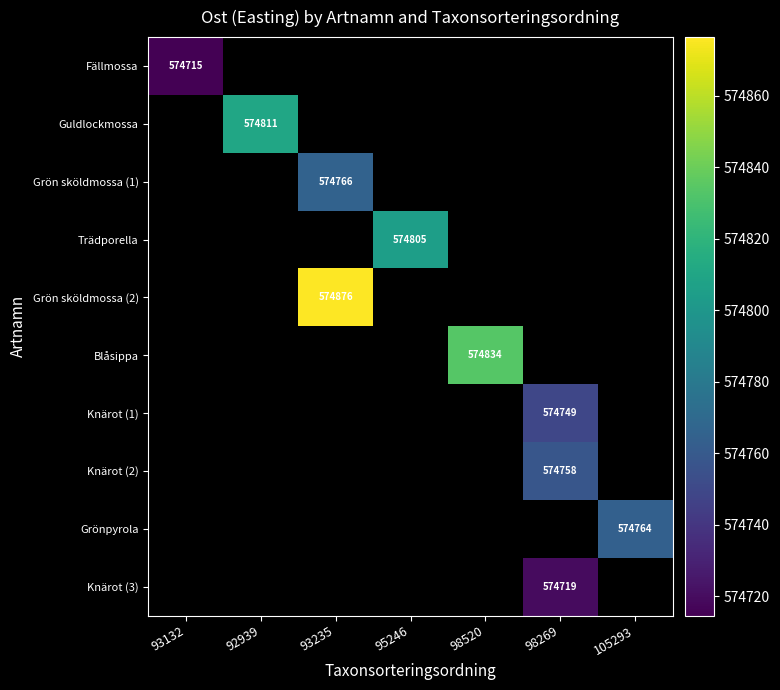

How many data points does each series have?

7